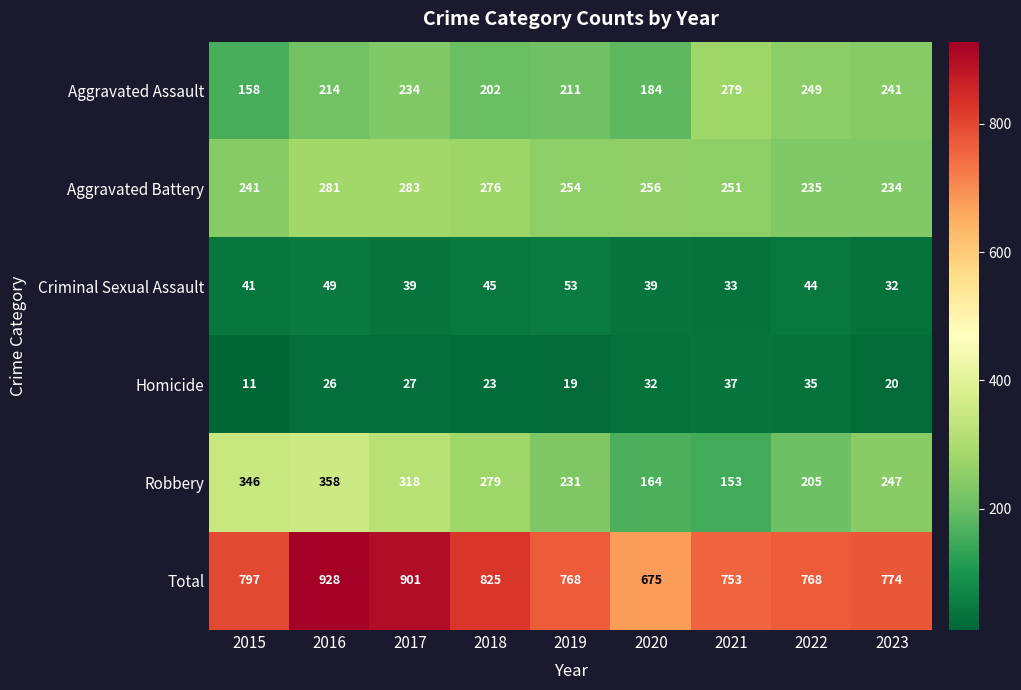

At which label does Total reach its minimum?

2020